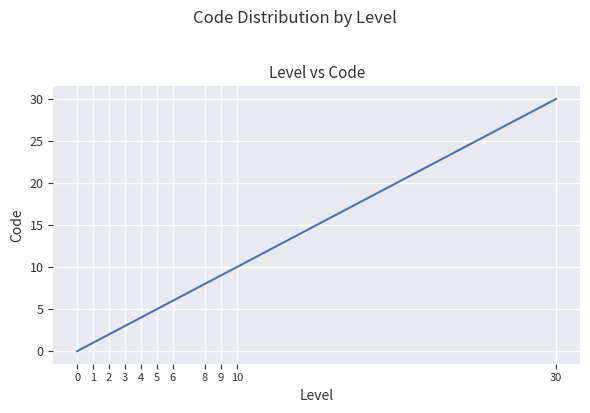

How many lines are shown in the chart?

1